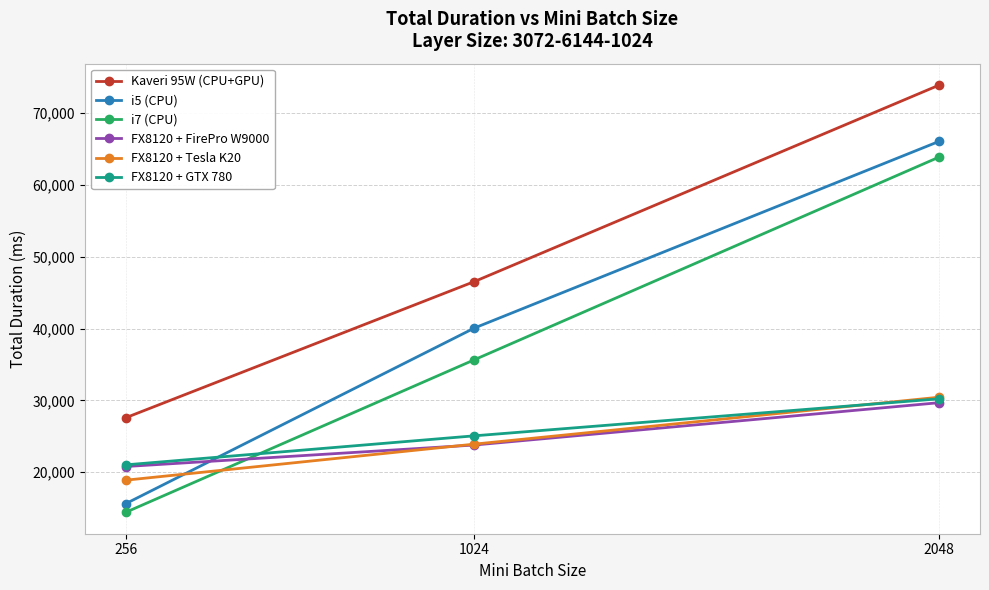

Read the FX8120 + Tesla K20 value at 256.

18892